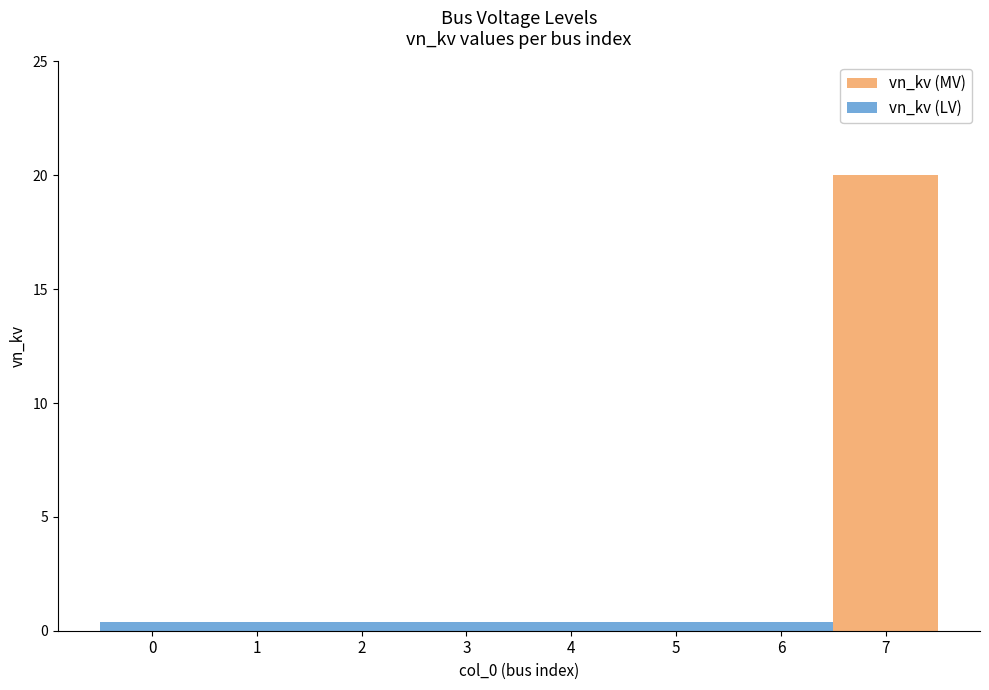

At which category is the sum across all series the highest?

7